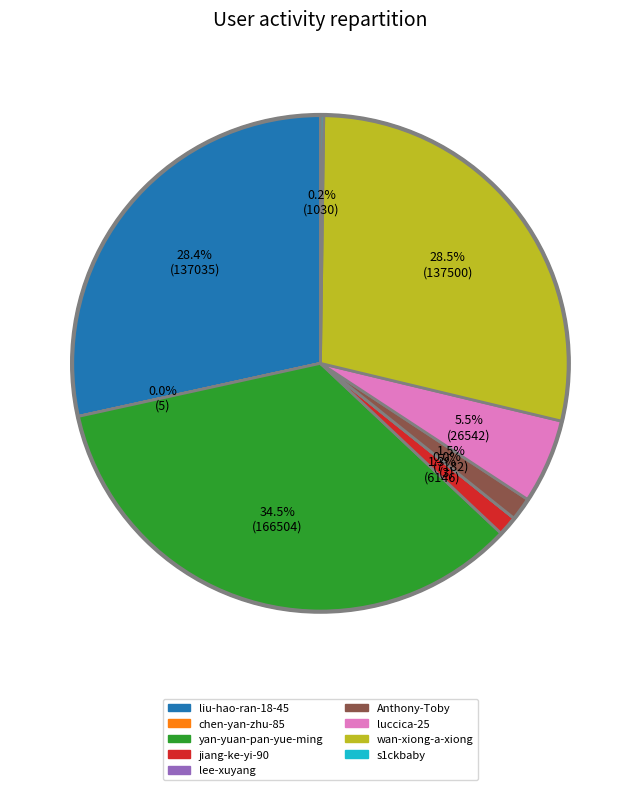

How much of the chart is everything except wan-xiong-a-xiong?

71.5%